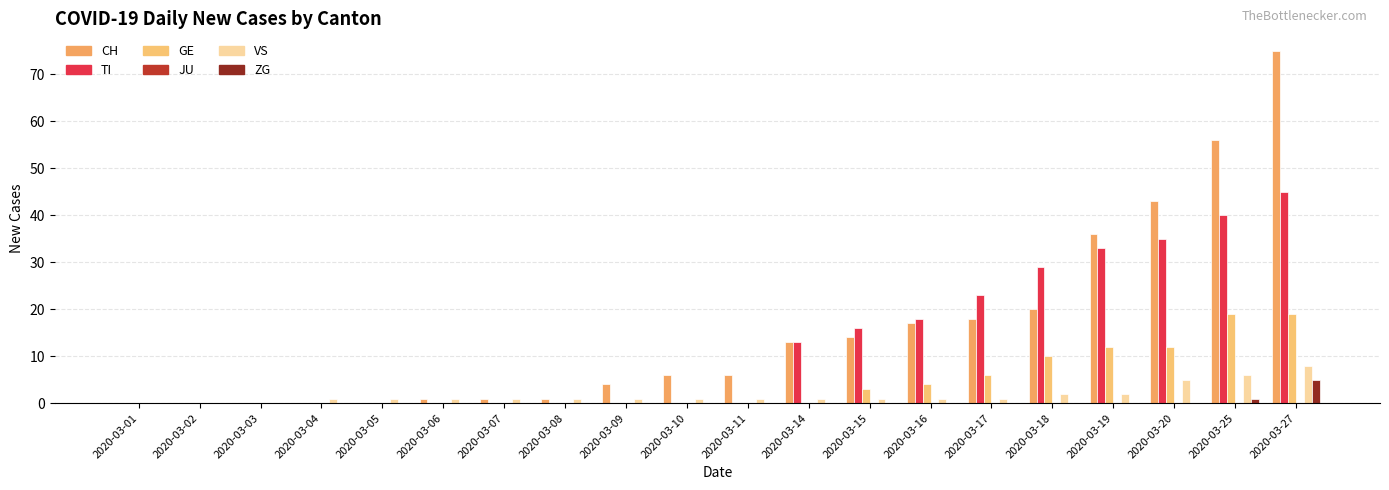

At which category is the sum across all series the highest?

2020-03-27